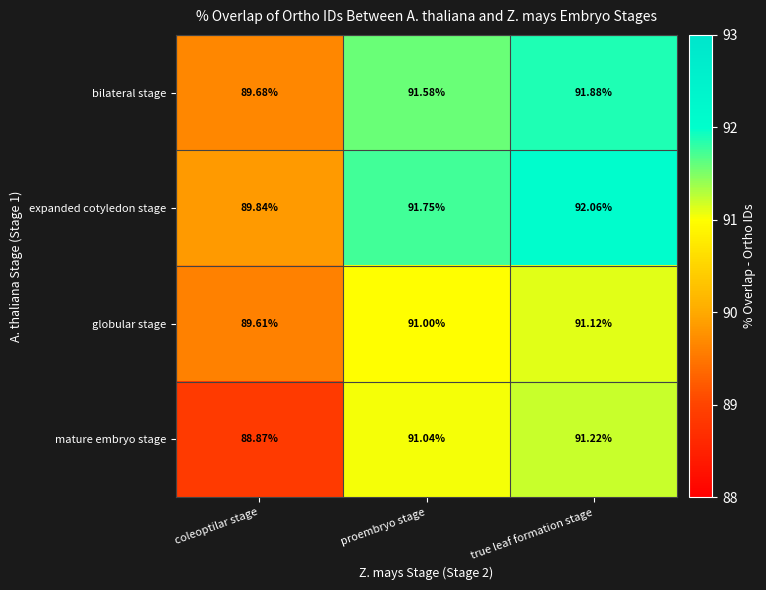

What is the difference between the highest and lowest values at coleoptilar stage?

1.0